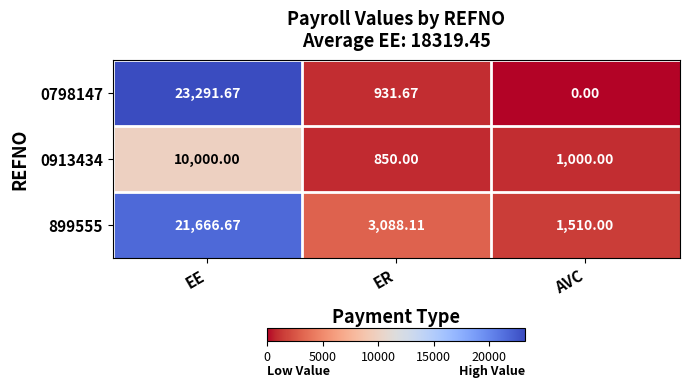

Where is 0798147 nearest to the value 11645?

ER